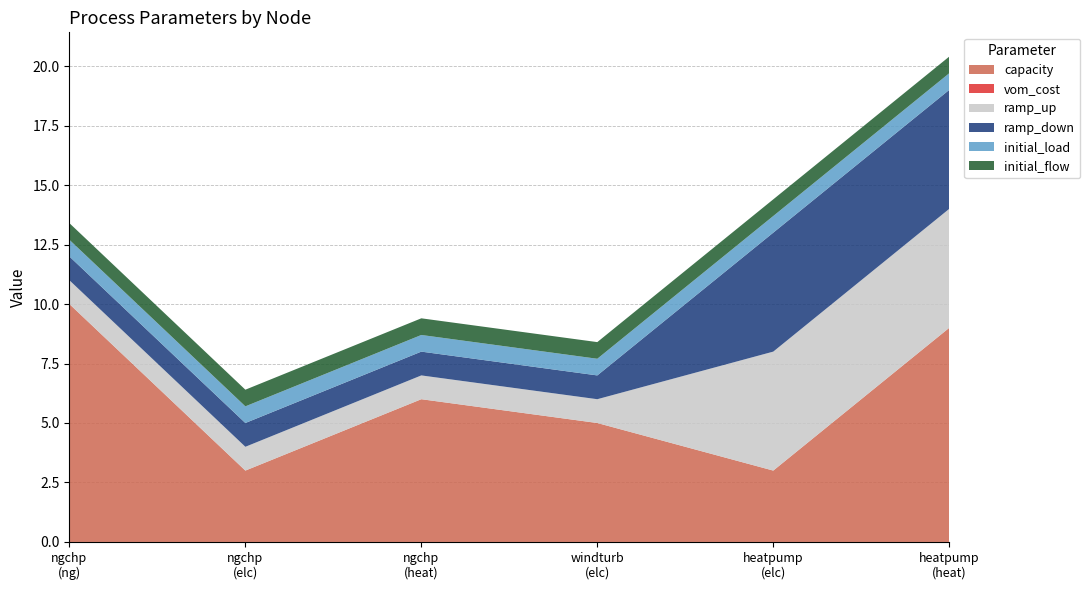

Reading left to right, extract all data points from this chart.

capacity: 10.0	3.0	6.0	5.0	3.0	9.0
vom_cost: 0.0	0.0	0.0	0.0	0.0	0.0
ramp_up: 1.0	1.0	1.0	1.0	5.0	5.0
ramp_down: 1.0	1.0	1.0	1.0	5.0	5.0
initial_load: 0.7	0.7	0.7	0.7	0.7	0.7
initial_flow: 0.7	0.7	0.7	0.7	0.7	0.7